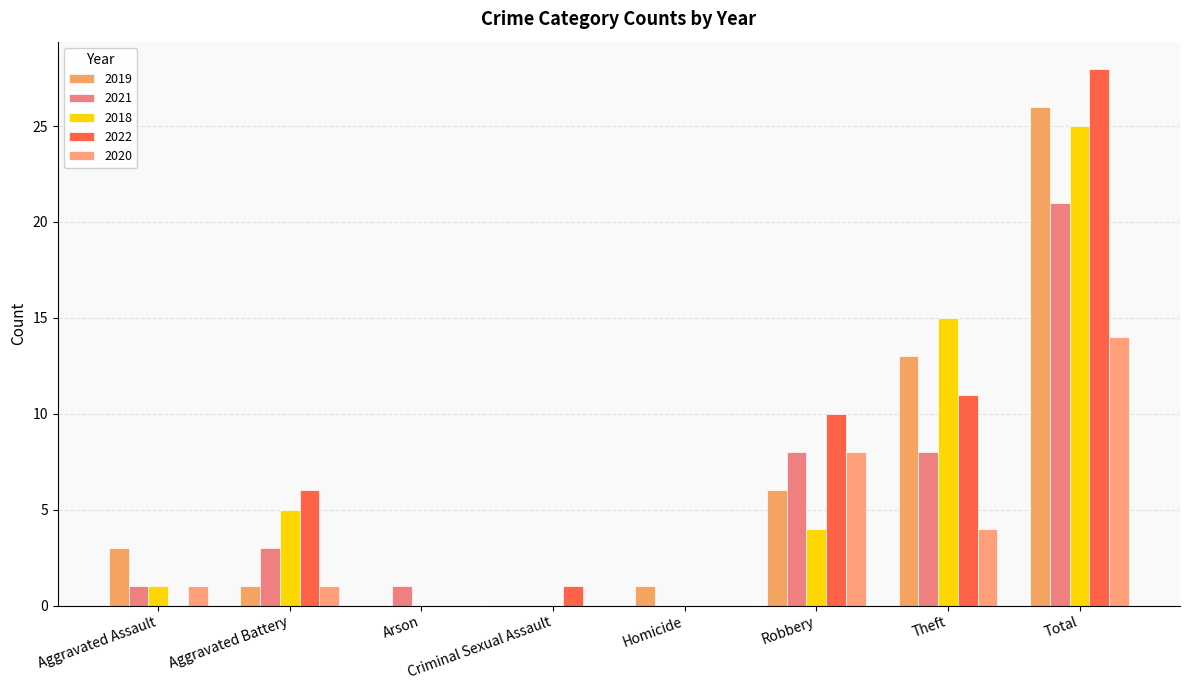

What is the label of the 6th bar from the left?

Robbery